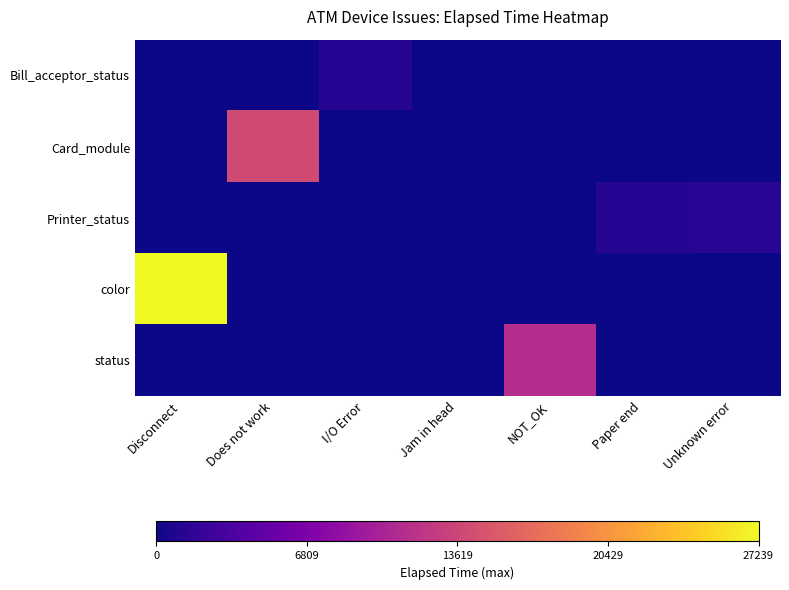

Reading right to left, list all the values displayed in this chart.

Bill_acceptor_status: Unknown error=0.0	Paper end=0.0	NOT_OK=0.0	Jam in head=0.0	I/O Error=0.0	Does not work=0.0	Disconnect=0.0
Card_module: Unknown error=0.0	Paper end=0.0	NOT_OK=0.0	Jam in head=0.0	I/O Error=0.0	Does not work=0.5	Disconnect=0.0
Printer_status: Unknown error=0.1	Paper end=0.0	NOT_OK=0.0	Jam in head=0.0	I/O Error=0.0	Does not work=0.0	Disconnect=0.0
color: Unknown error=0.0	Paper end=0.0	NOT_OK=0.0	Jam in head=0.0	I/O Error=0.0	Does not work=0.0	Disconnect=1.0
status: Unknown error=0.0	Paper end=0.0	NOT_OK=0.4	Jam in head=0.0	I/O Error=0.0	Does not work=0.0	Disconnect=0.0